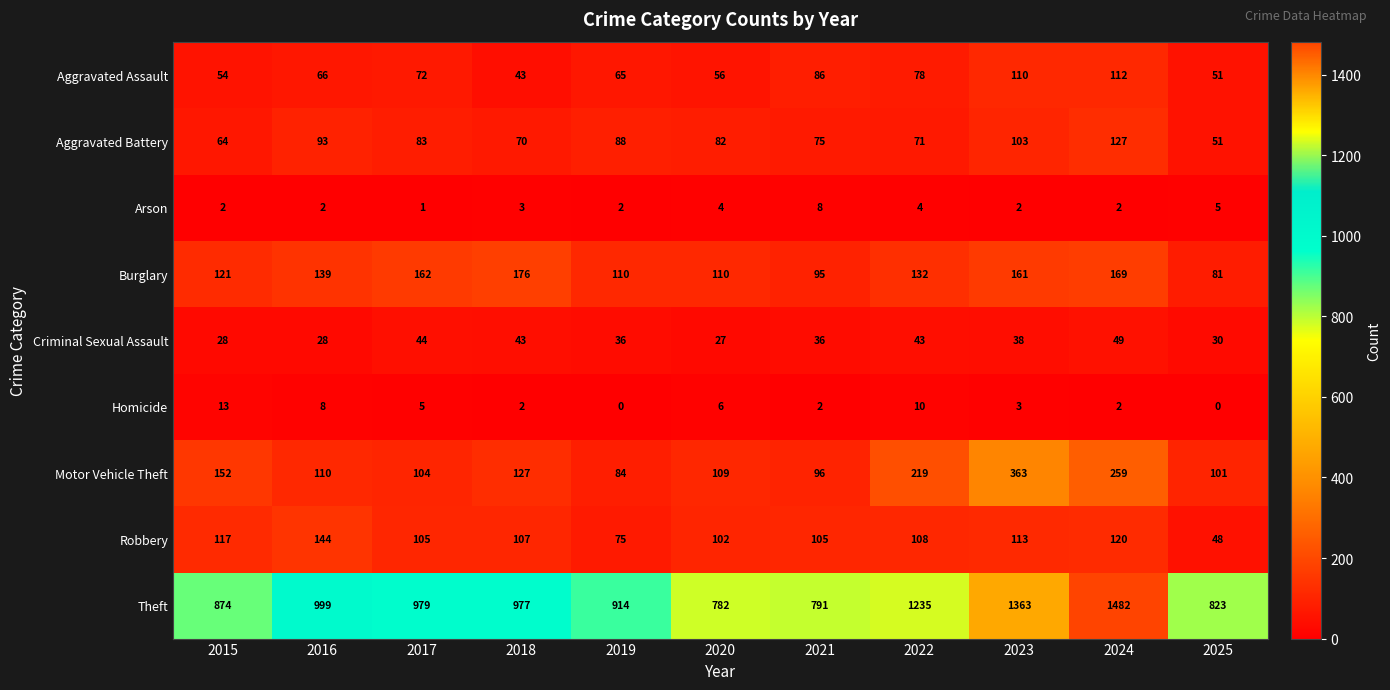

Where is Aggravated Assault nearest to the value 77?

2022